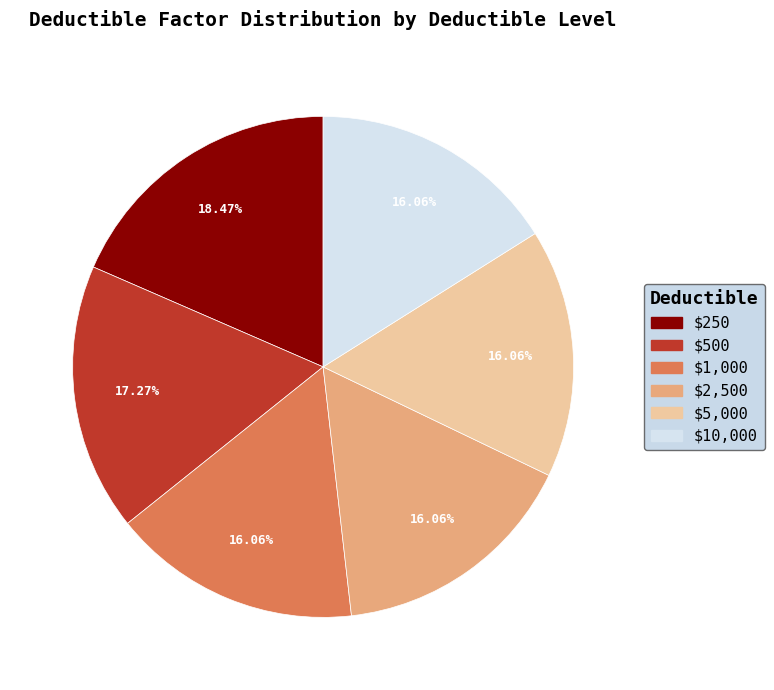

Does any single category account for the majority?

No